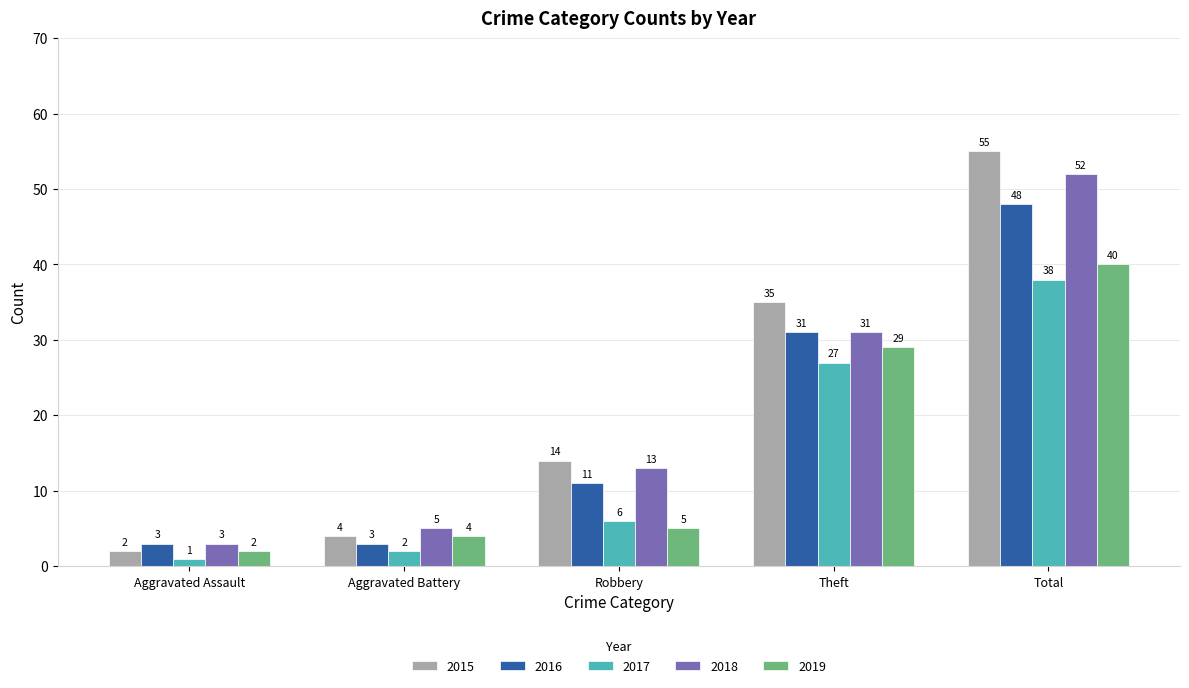

The value of 2015 at Aggravated Battery is 4. True or false?

True